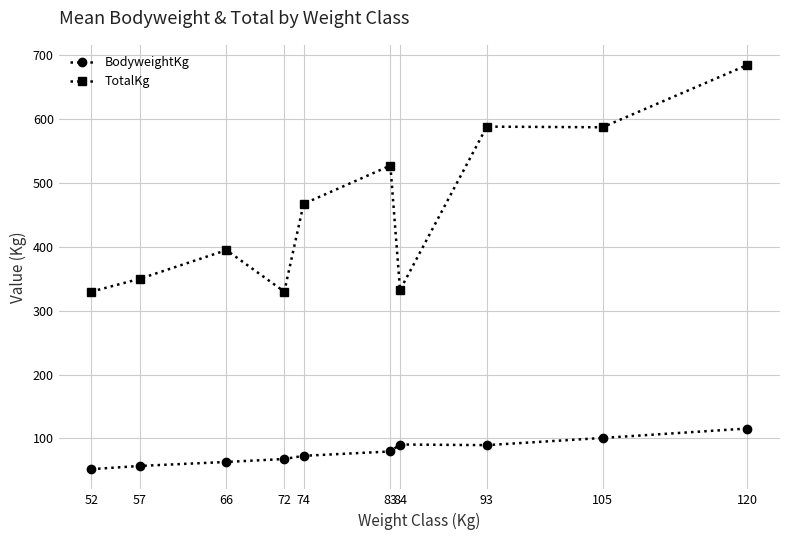

True or false: BodyweightKg has a value of 47.4 at 74.

False